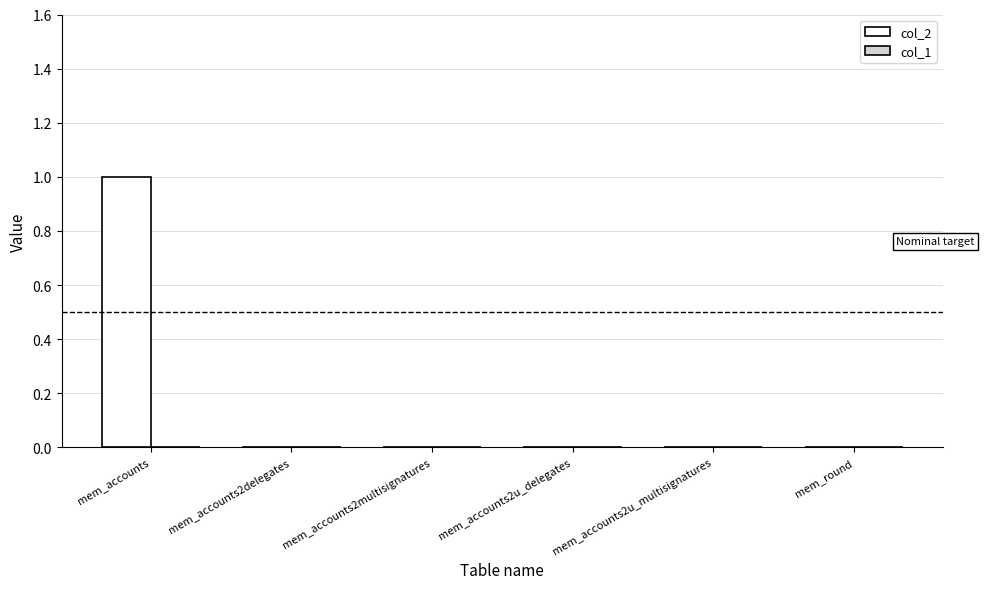

The chart shows a value of 0 at mem_accounts2delegates. True or false?

True